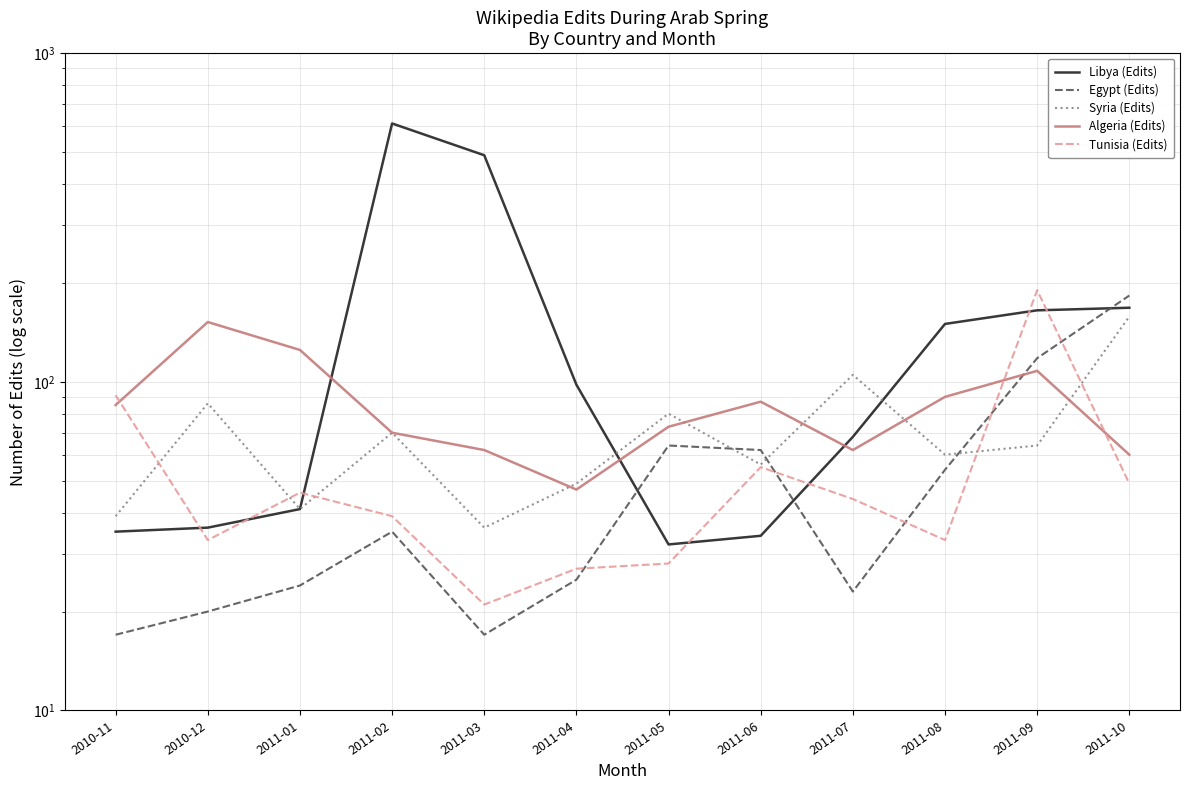

Reading left to right, extract all data points from this chart.

Libya (Edits): 2010-11=35	2010-12=36	2011-01=41	2011-02=611	2011-03=489	2011-04=98	2011-05=32	2011-06=34	2011-07=68	2011-08=150	2011-09=165	2011-10=168
Egypt (Edits): 2010-11=17	2010-12=20	2011-01=24	2011-02=35	2011-03=17	2011-04=25	2011-05=64	2011-06=62	2011-07=23	2011-08=54	2011-09=118	2011-10=183
Syria (Edits): 2010-11=39	2010-12=86	2011-01=41	2011-02=70	2011-03=36	2011-04=49	2011-05=80	2011-06=56	2011-07=105	2011-08=60	2011-09=64	2011-10=158
Algeria (Edits): 2010-11=85	2010-12=152	2011-01=125	2011-02=70	2011-03=62	2011-04=47	2011-05=73	2011-06=87	2011-07=62	2011-08=90	2011-09=108	2011-10=60
Tunisia (Edits): 2010-11=91	2010-12=33	2011-01=46	2011-02=39	2011-03=21	2011-04=27	2011-05=28	2011-06=55	2011-07=44	2011-08=33	2011-09=190	2011-10=49